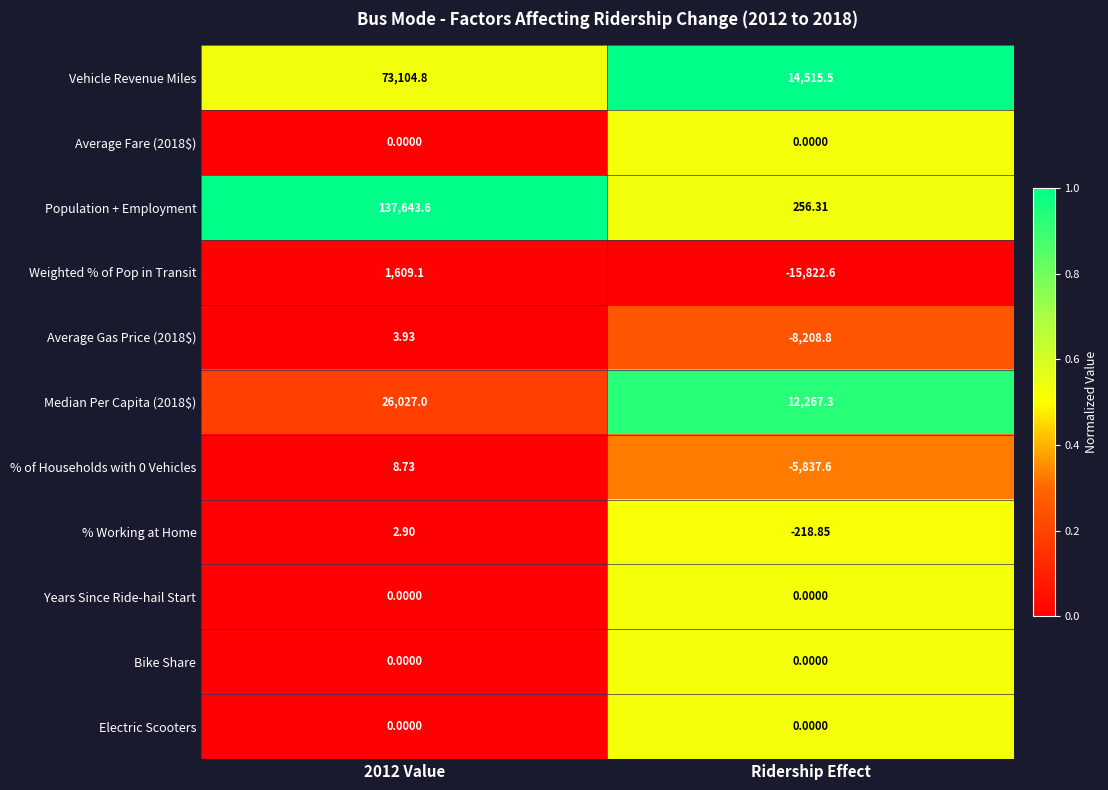

Which series has the largest range (max minus min)?

Population + Employment